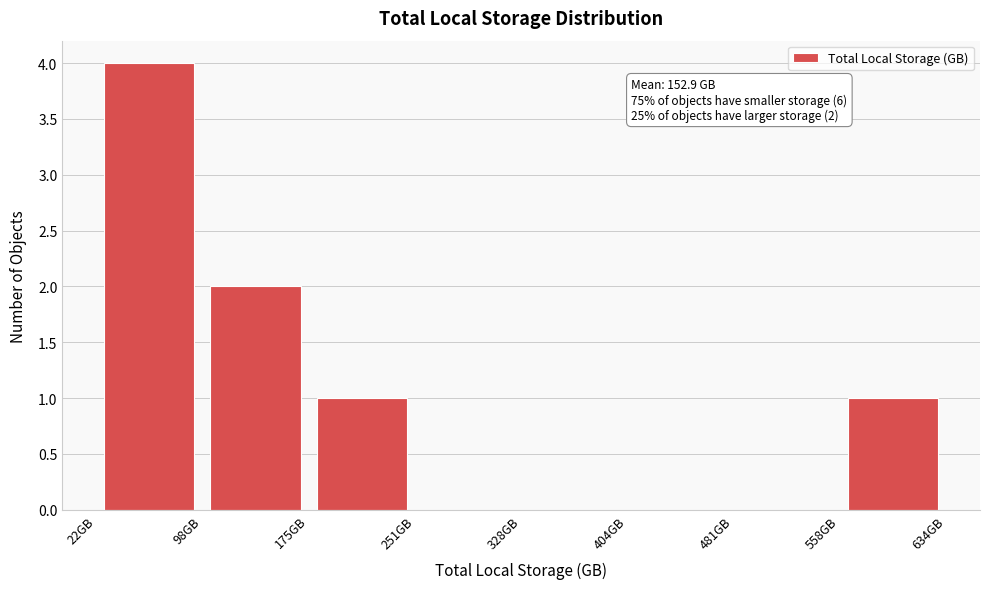

Which range on the x-axis has the tallest bar?

20 to 100